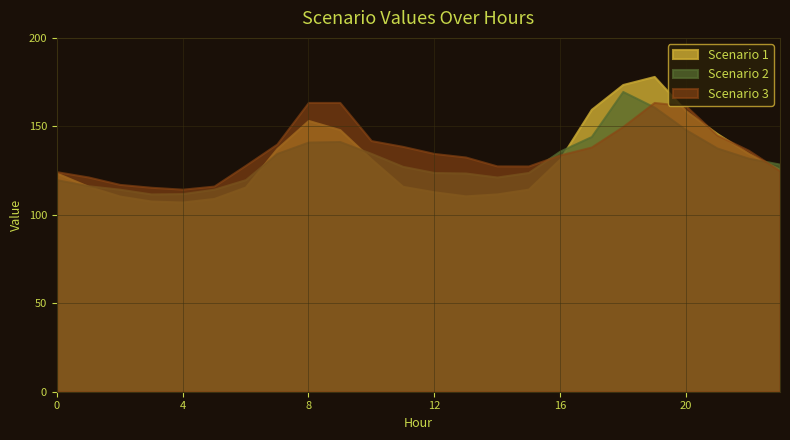

What is the total value across all series at 7?

412.1